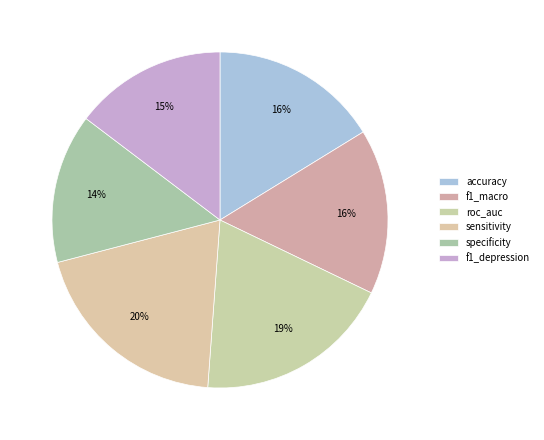

Does any single category account for the majority?

No